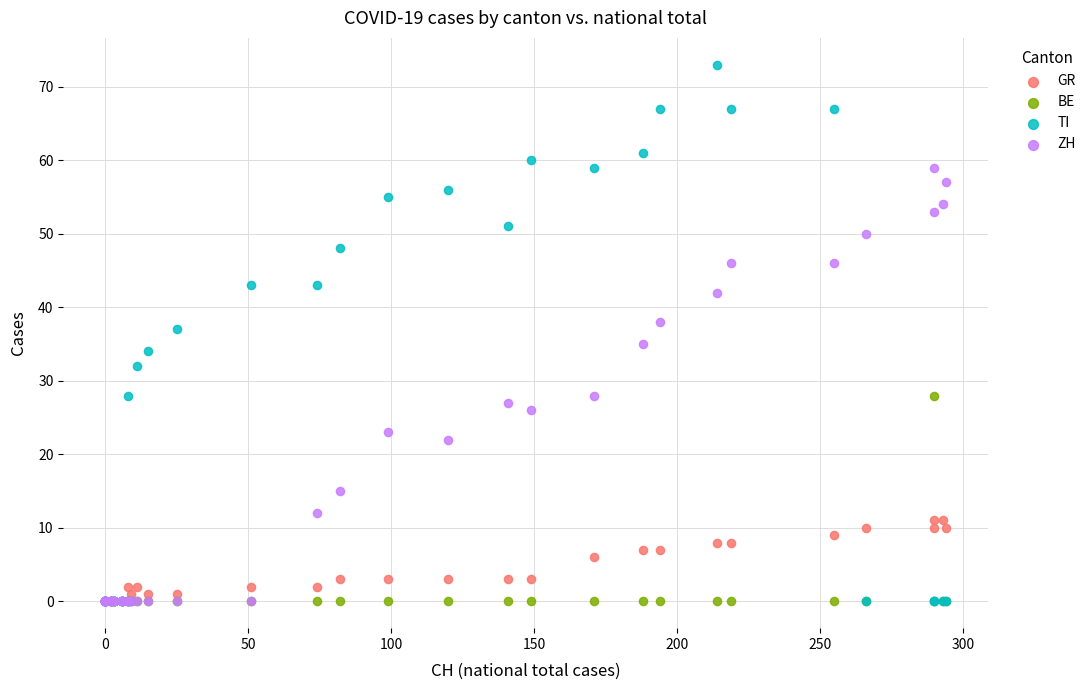

In the GR series, what Y value is closest to 5?

6